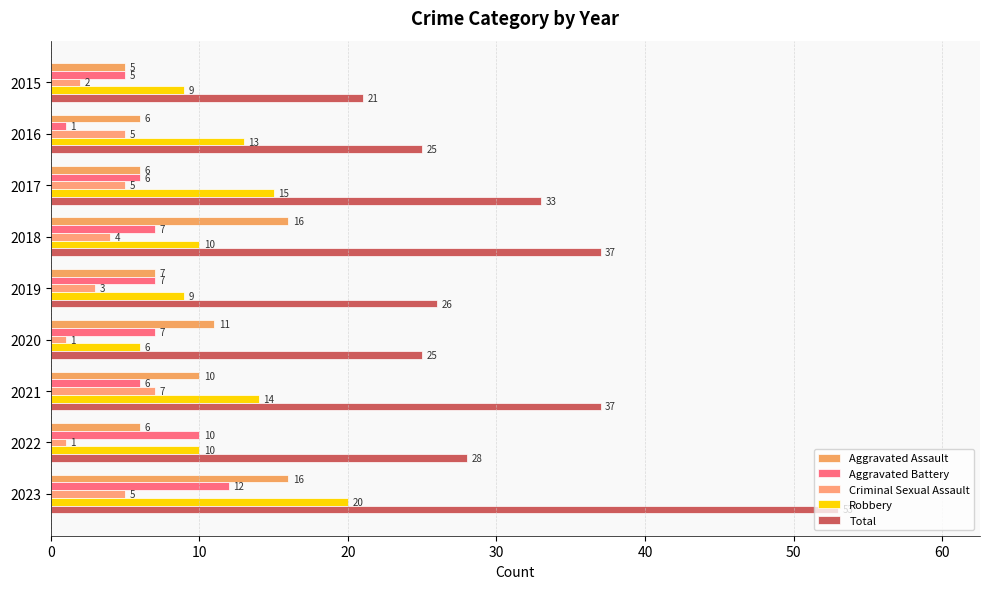

What is the difference between the maximum and minimum values in the Robbery series?

14